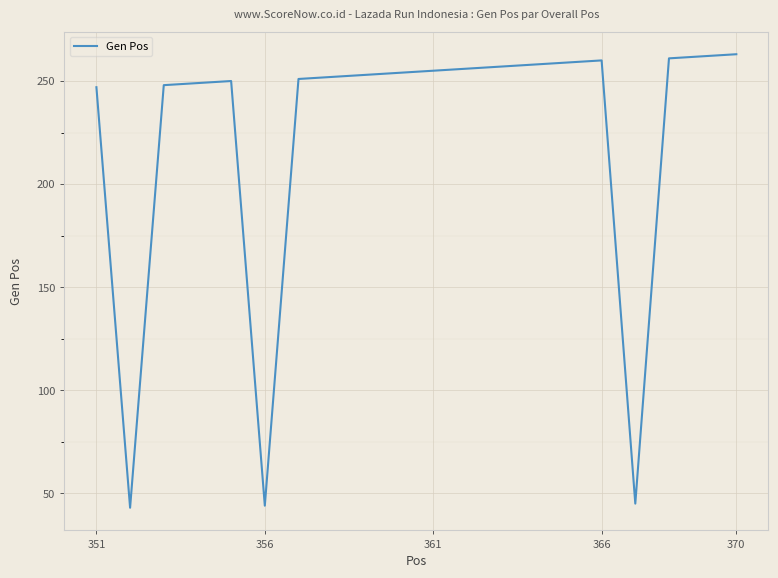

Is this an area chart (filled region under the line)?

No